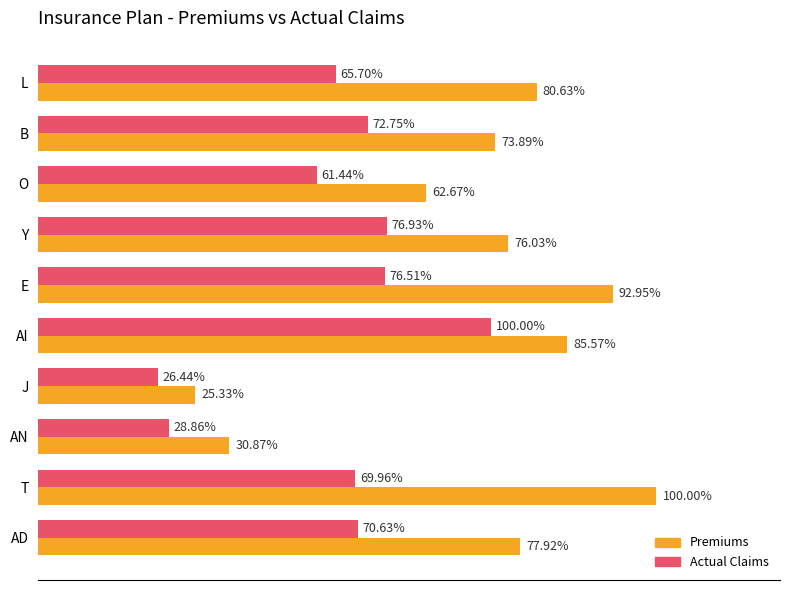

Which series has the largest total across all categories?

Premiums